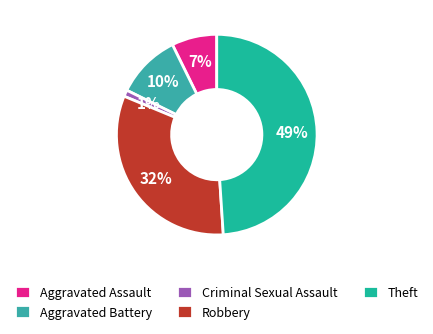

What percentage is NOT represented by Robbery?

67.7%